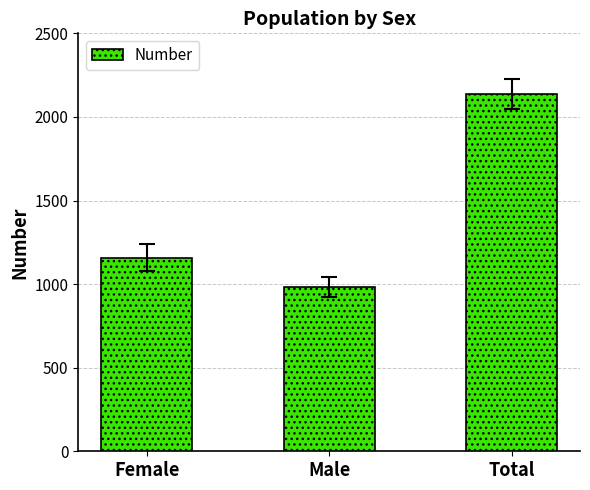

Rank the categories by value from lowest to highest.

Male, Female, Total